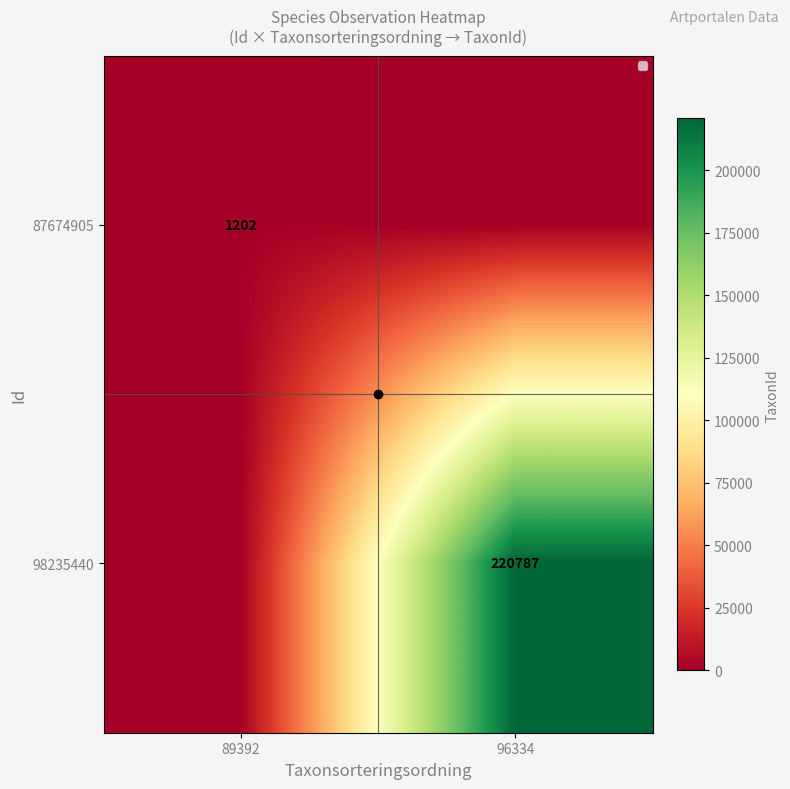

Is it true that 87674905 equals 1202 at 89392?

True